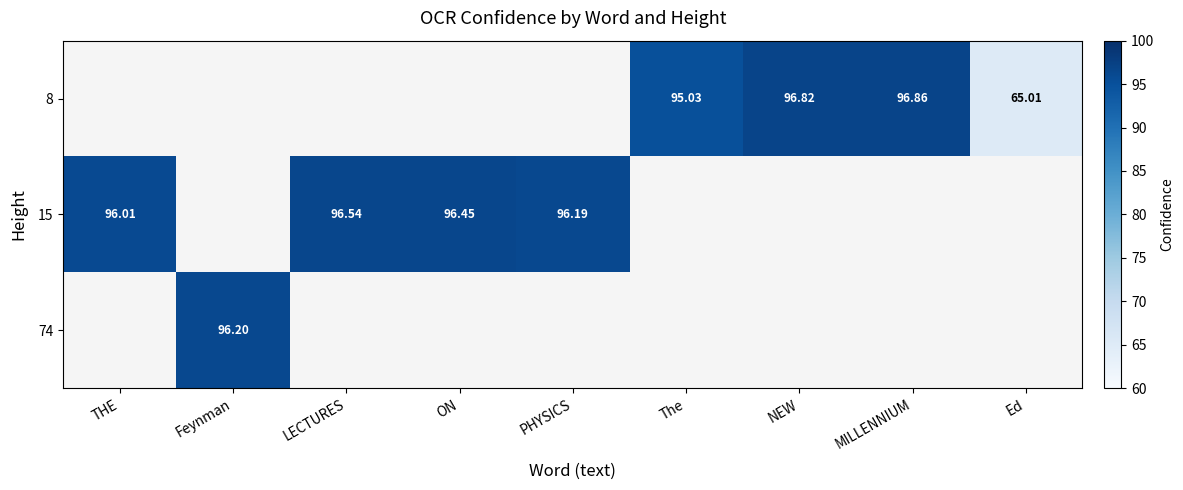

Rank the series by their maximum value, from highest to lowest.

8, 15, 74